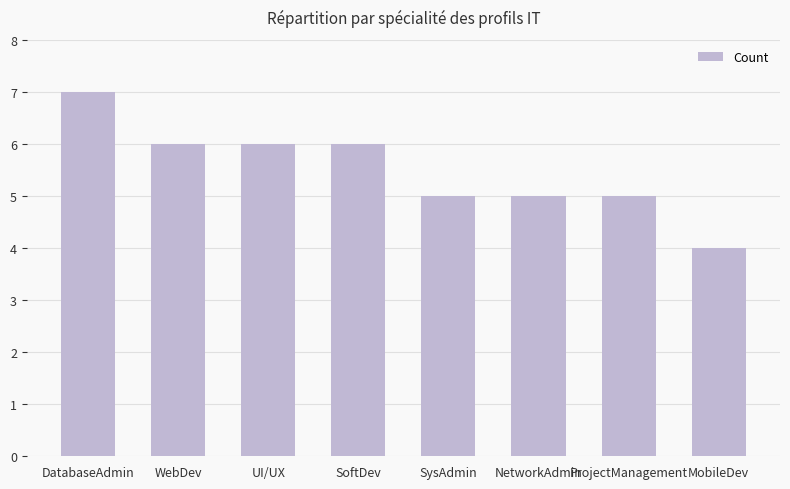

Reading left to right, transcribe all the data shown in this chart.

DatabaseAdmin=7	WebDev=6	UI/UX=6	SoftDev=6	SysAdmin=5	NetworkAdmin=5	ProjectManagement=5	MobileDev=4